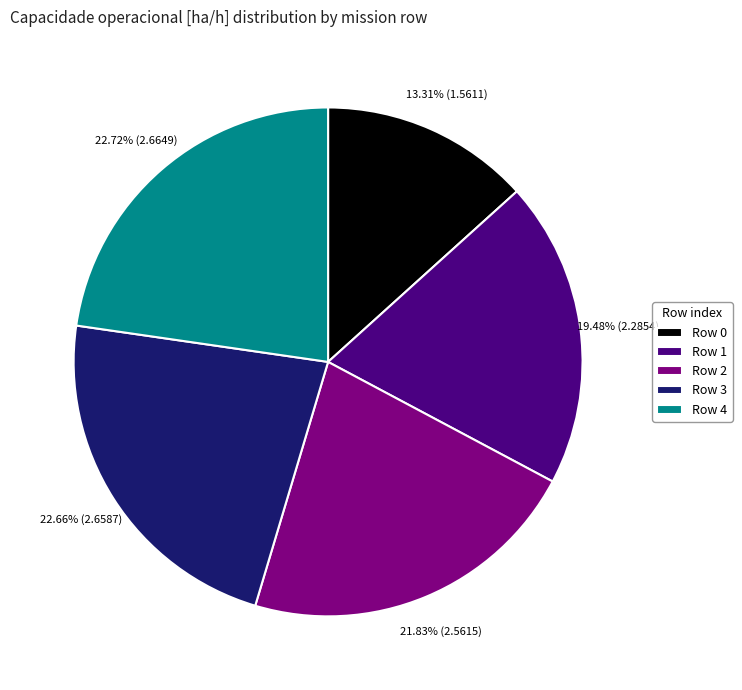

Which slice is the smallest?

Row 0